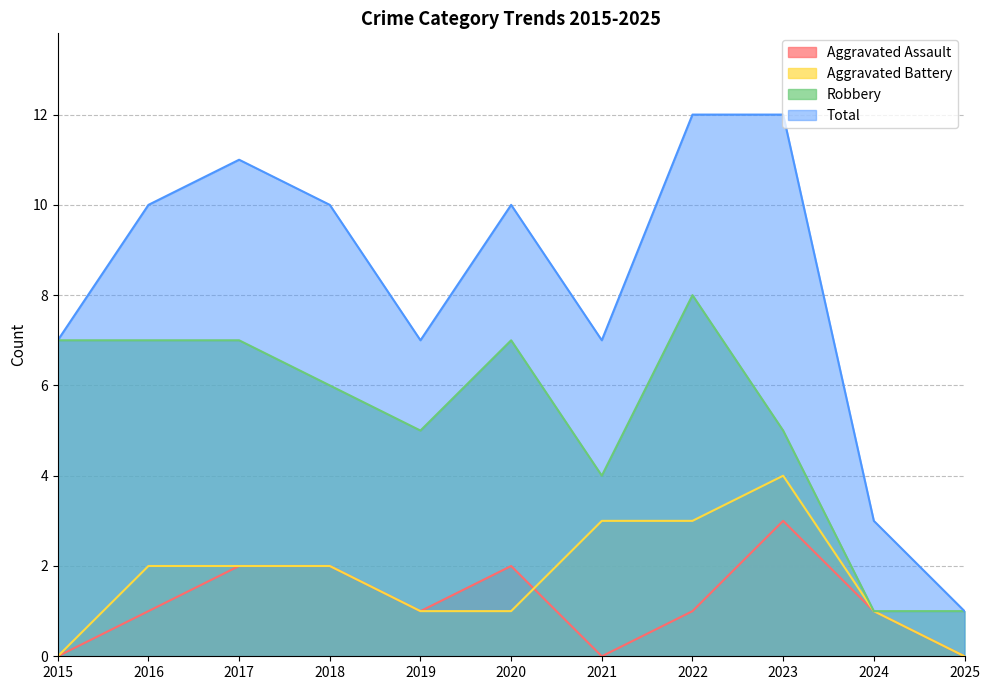

What is the maximum value for Robbery?

8